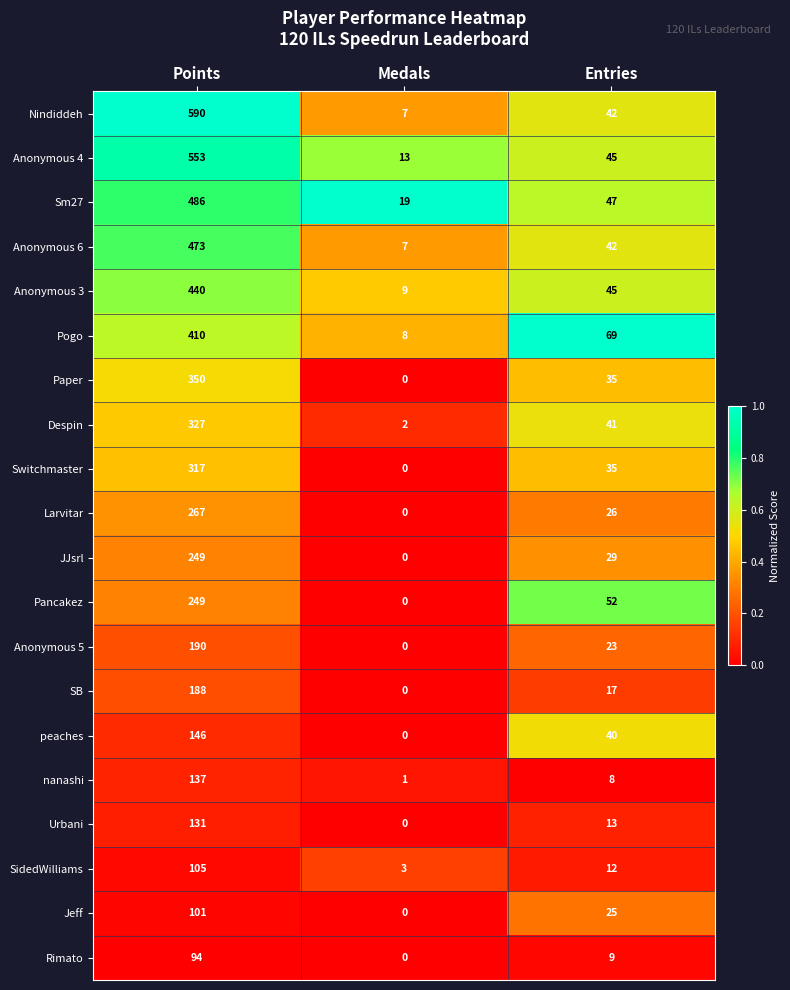

The value of Urbani at Entries is 18. True or false?

False